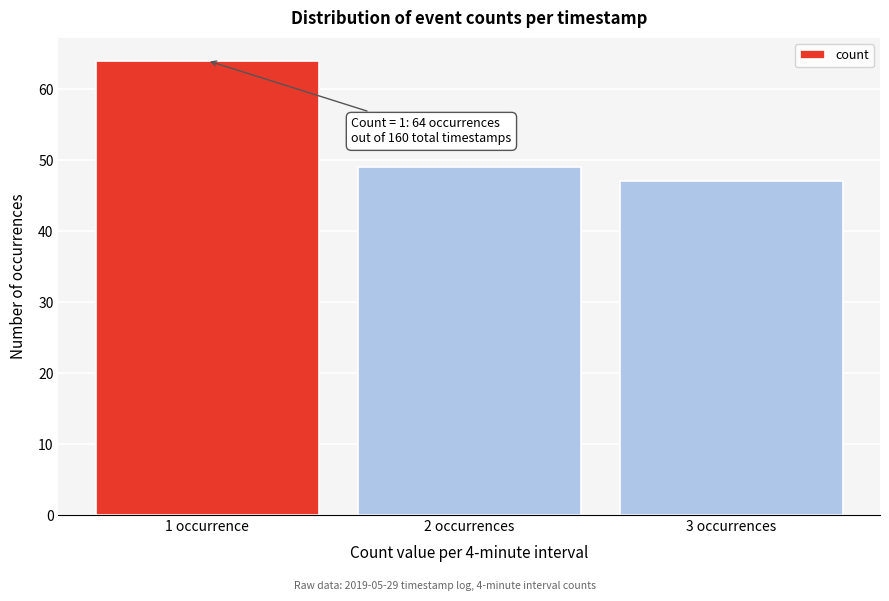

Reading left to right, what are all the values shown in this chart?

64	49	47